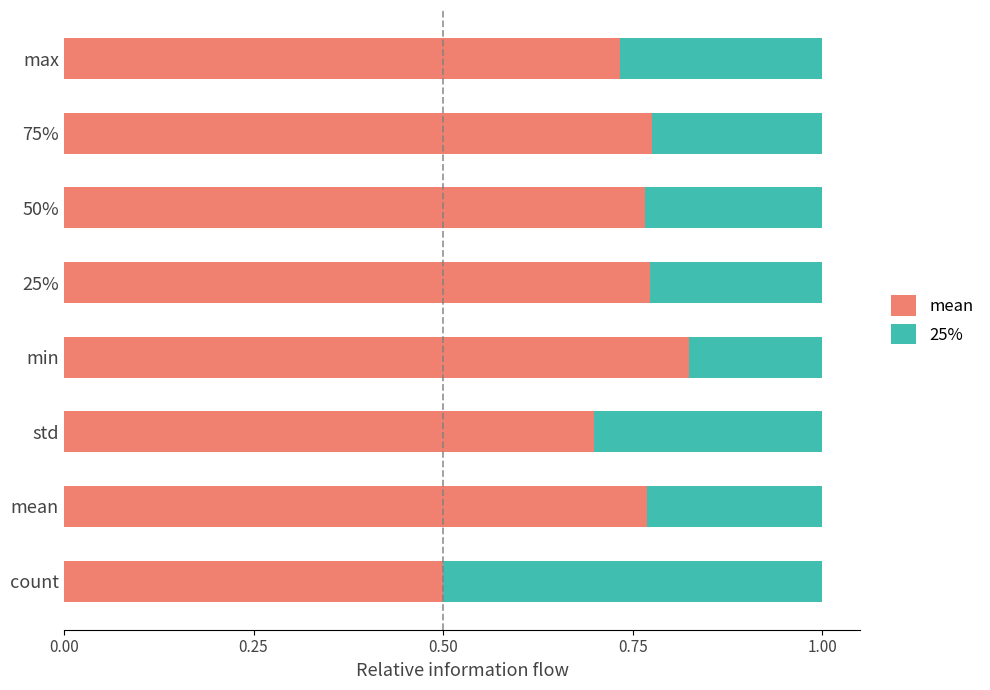

Count the mean values in the range 0 to 1.

8